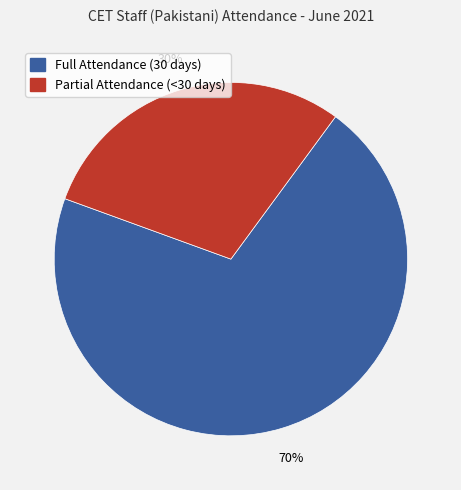

To the nearest percent, what is the average slice percentage?

50%